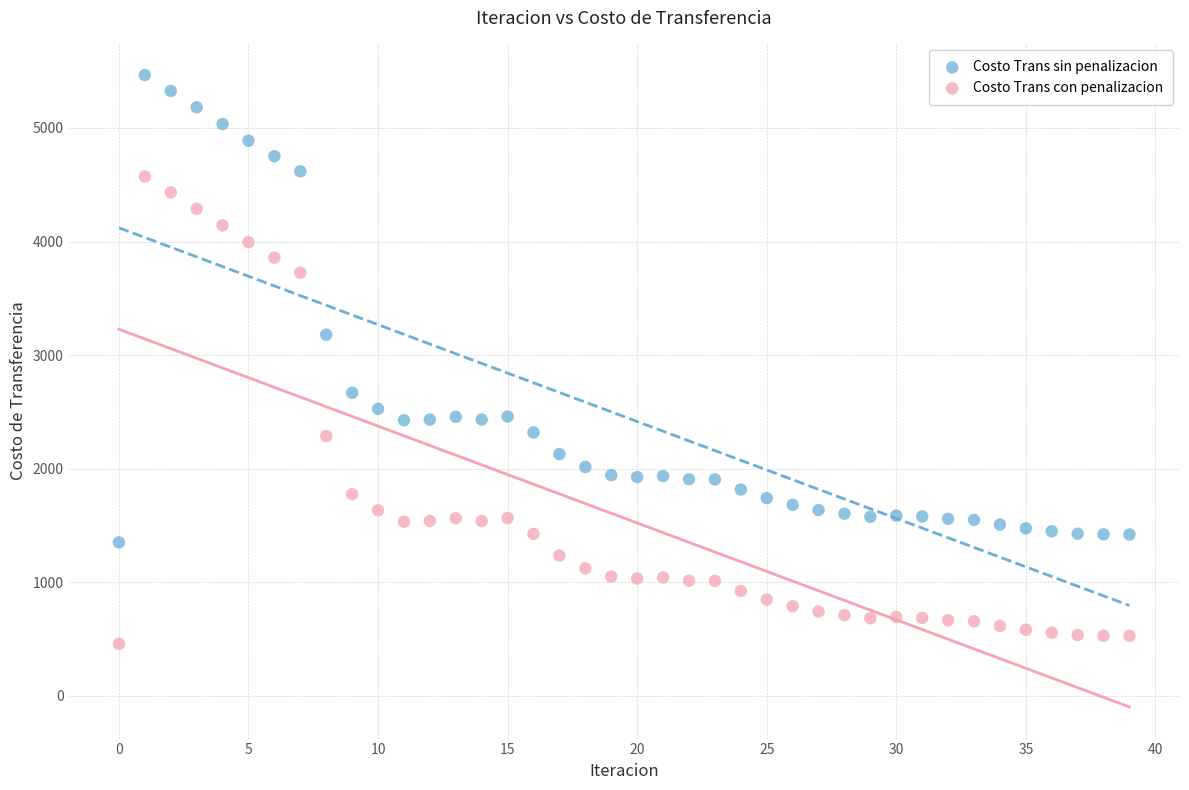

Which series contains the highest Y value?

Costo Trans sin penalizacion